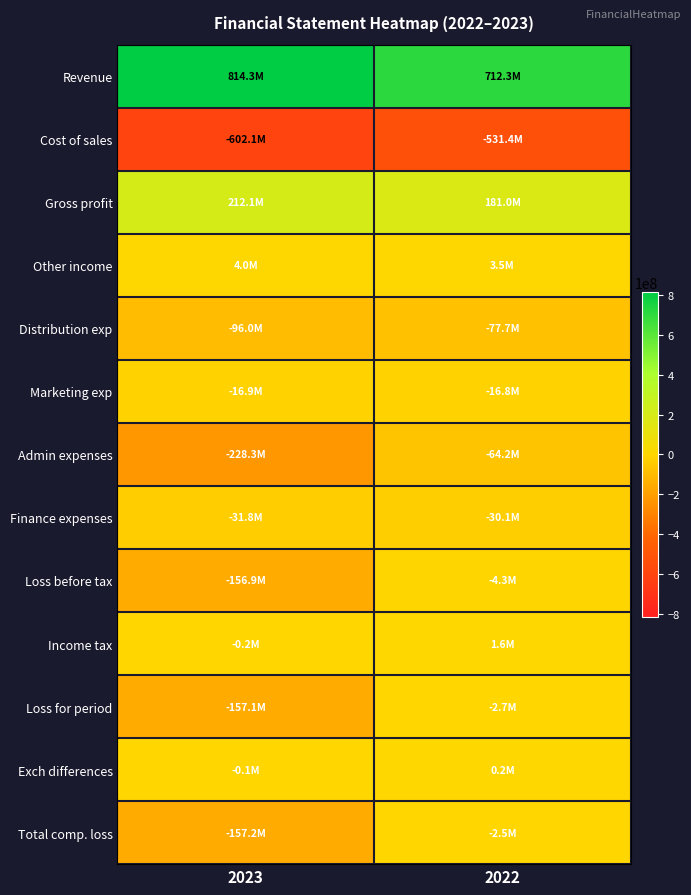

What is the maximum value shown in the chart?

814260514